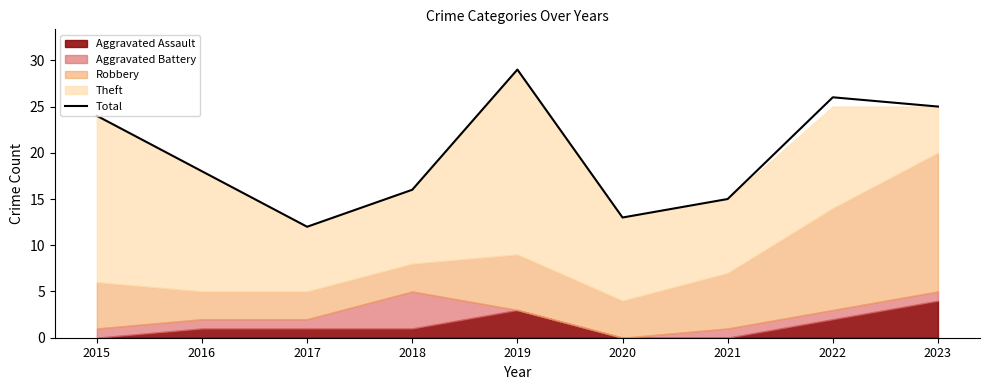

How many lines are shown in the chart?

1